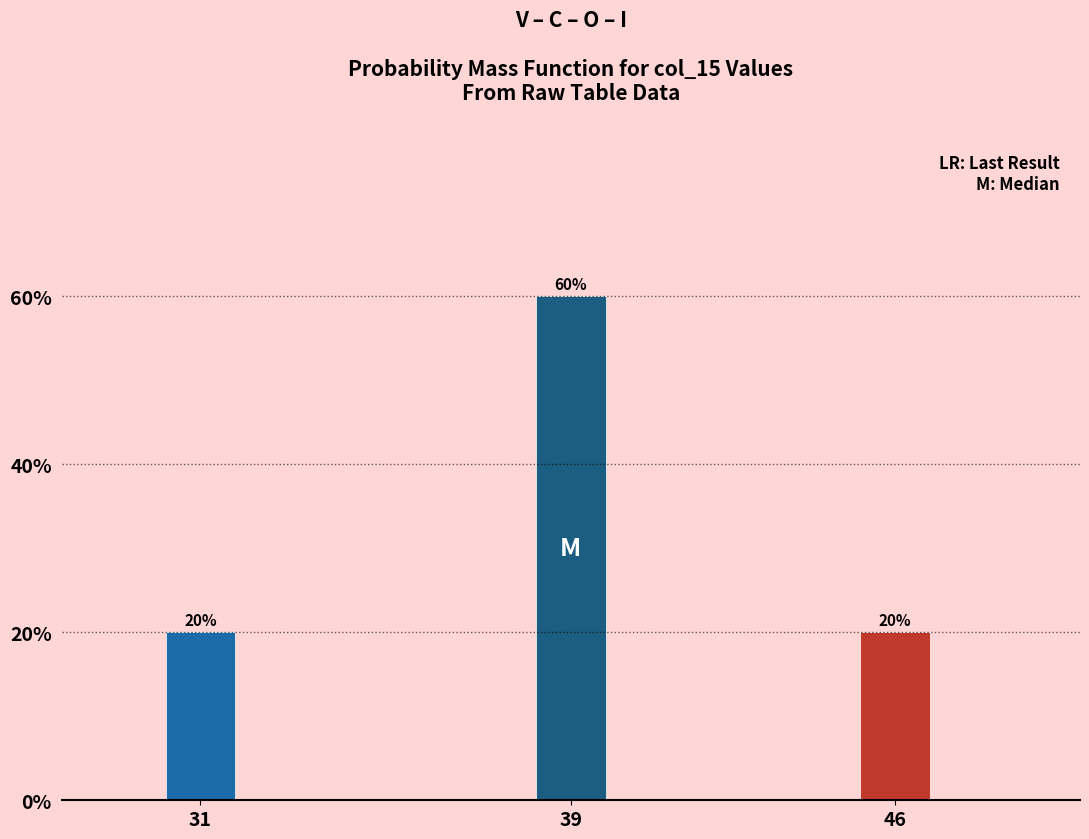

Reading left to right, what are all the values shown in this chart?

31=20	39=60	46=20